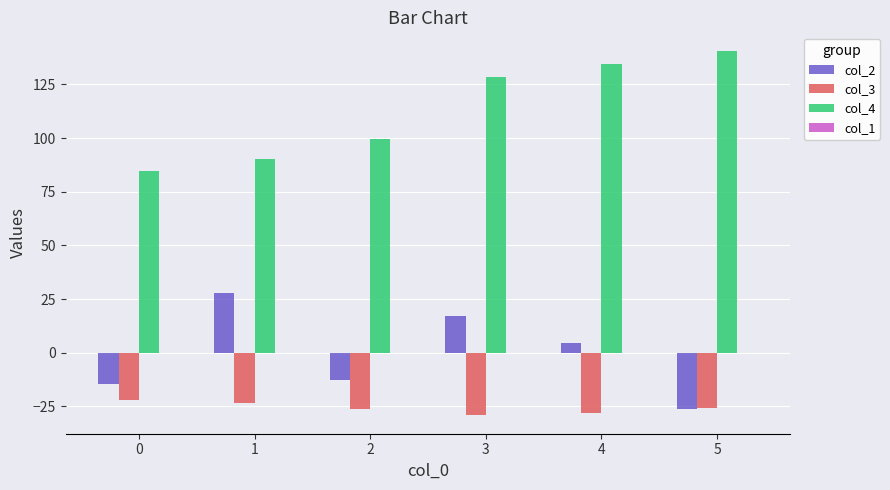

Is the value of col_2 at 1 greater than the value of col_4 at 2?

No